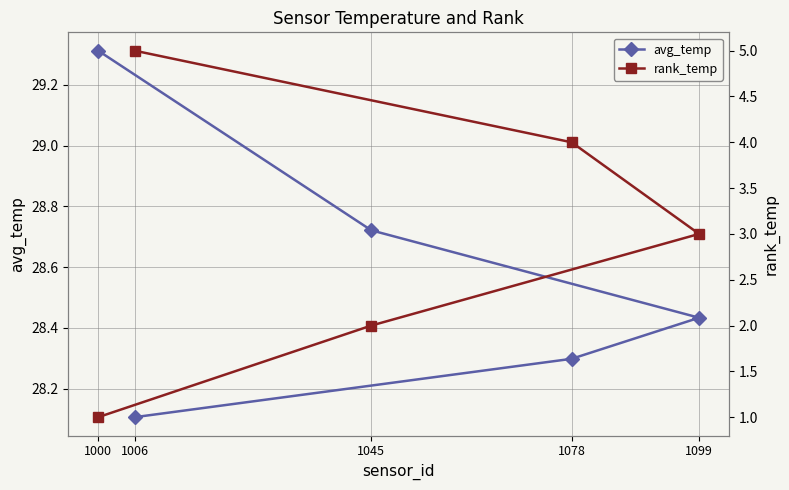

What is the average value of the avg_temp series?

28.6